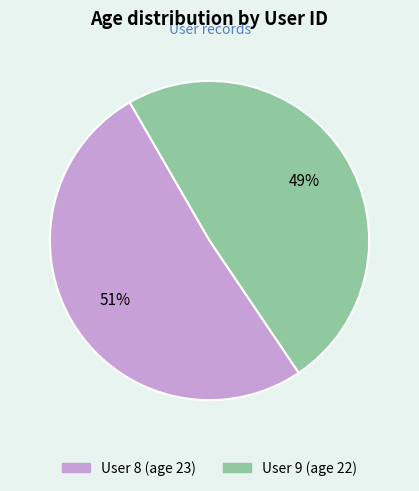

To the nearest percent, what is the average slice percentage?

50%